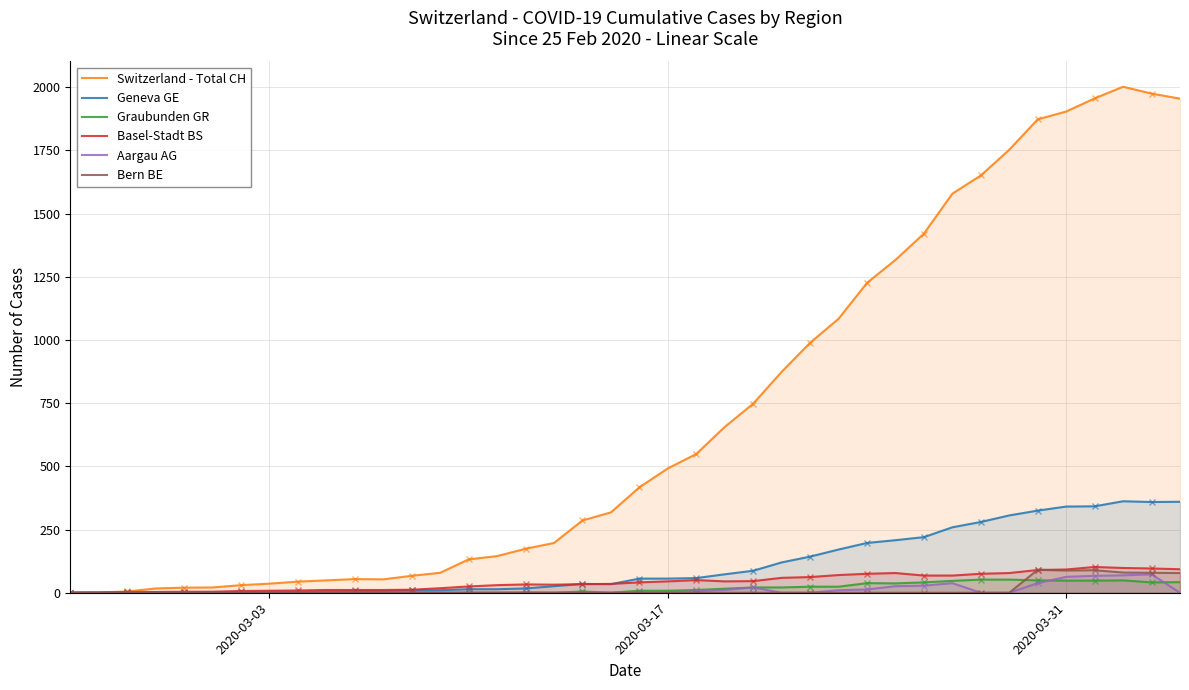

What is the highest value of the Bern BE series?

91